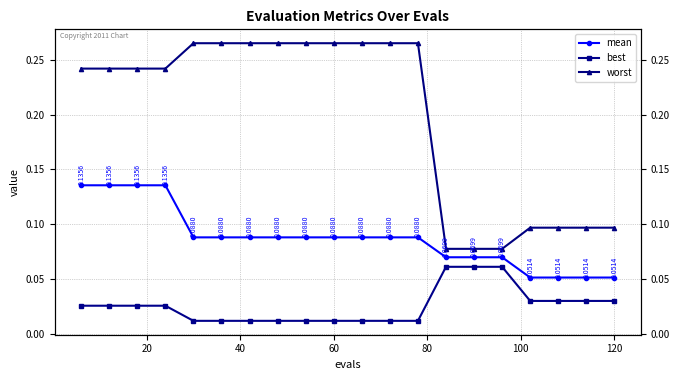

How many distinct data groups are displayed?

3